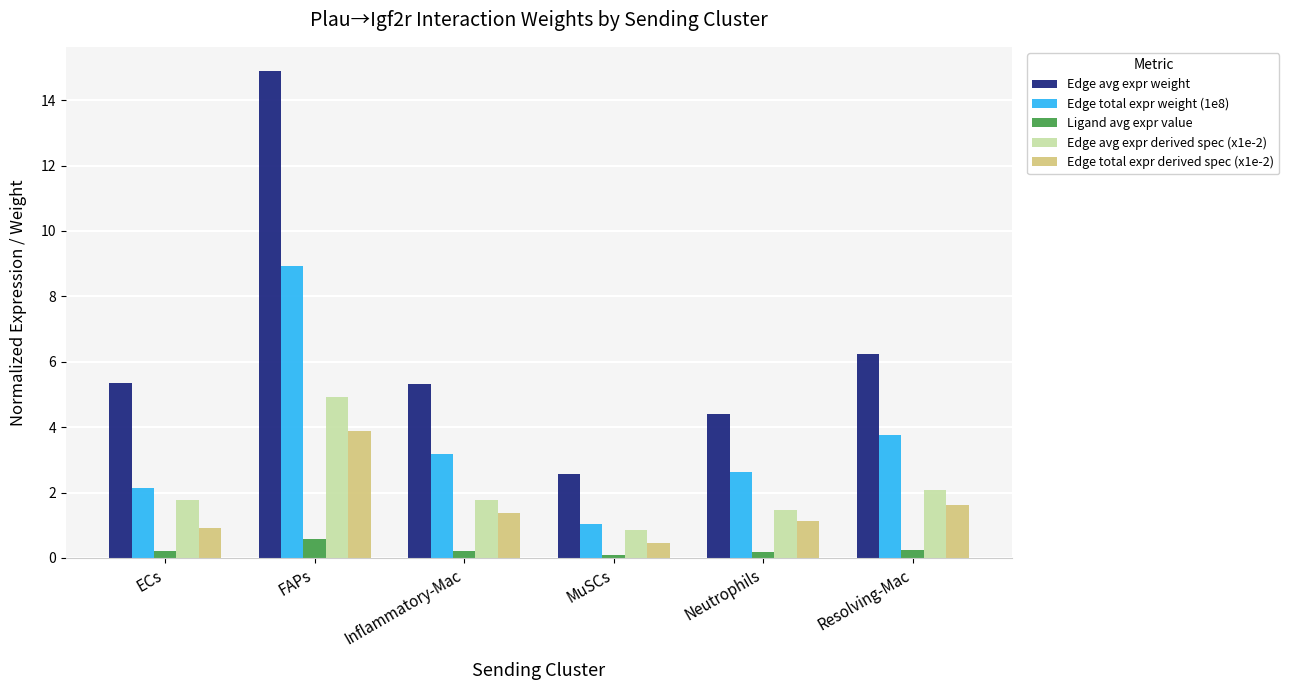

Which series has the widest spread of values?

Edge avg expr weight